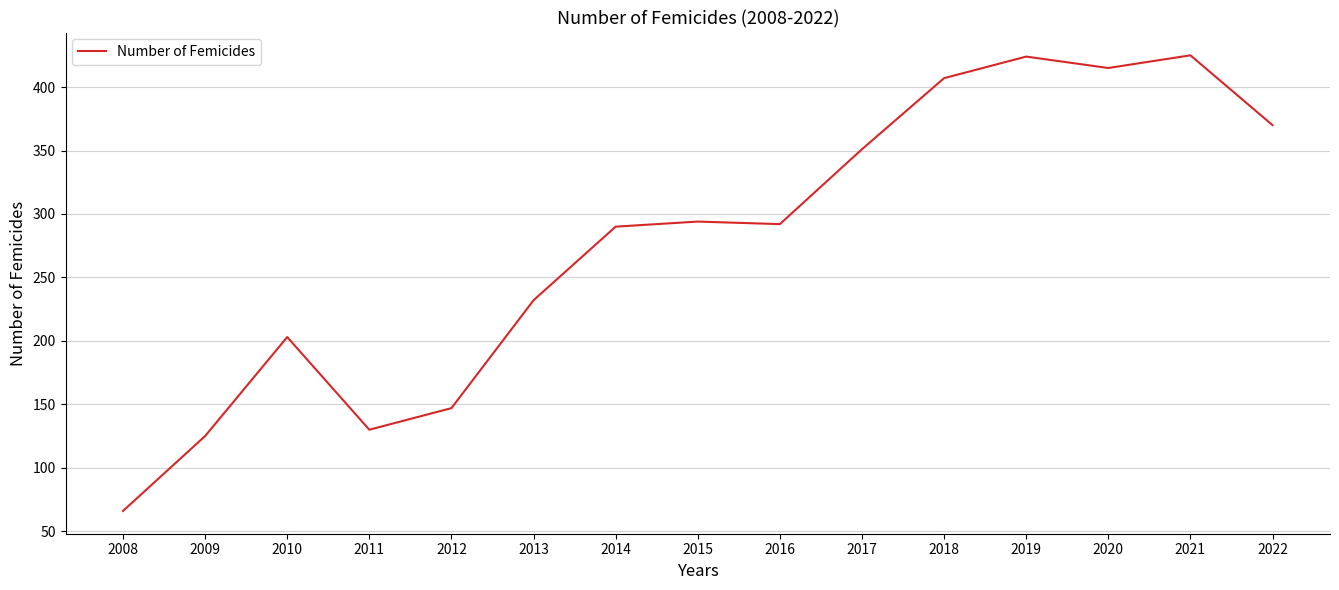

Read the value at 2018, to the nearest 5.

405